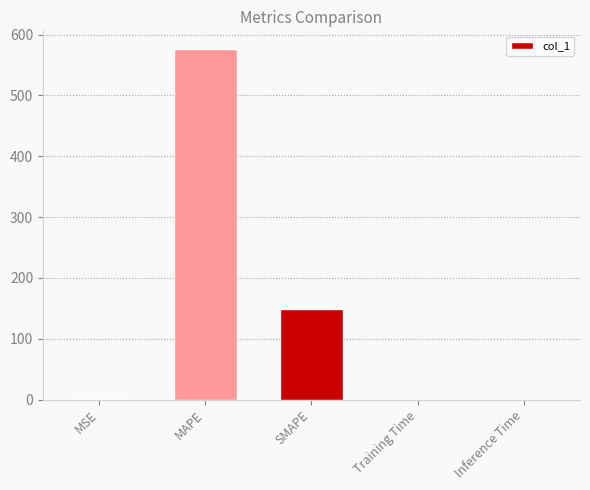

What is the sum of all values?

725.3